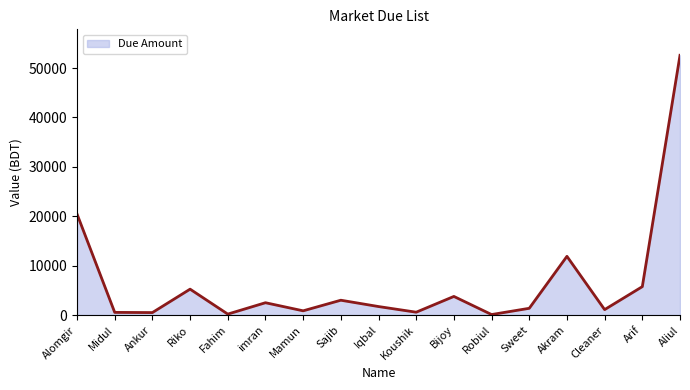

True or false: there are more than 1 points higher than both neighbors.

True